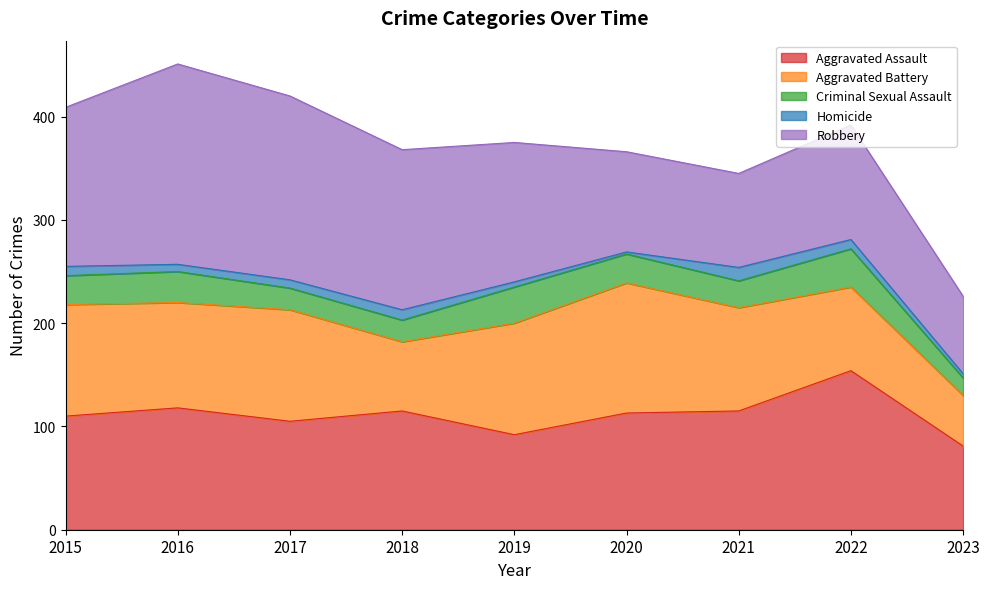

Does the chart display data point markers on the line(s)?

No